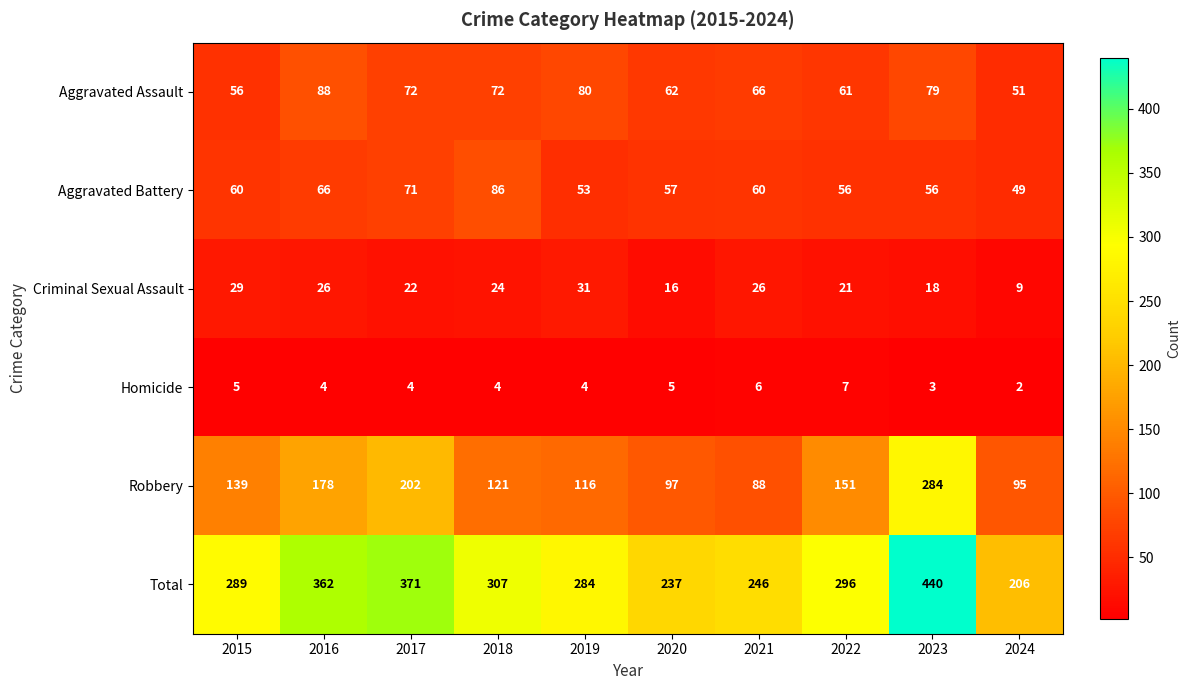

At which label does Homicide first exceed 4?

2015